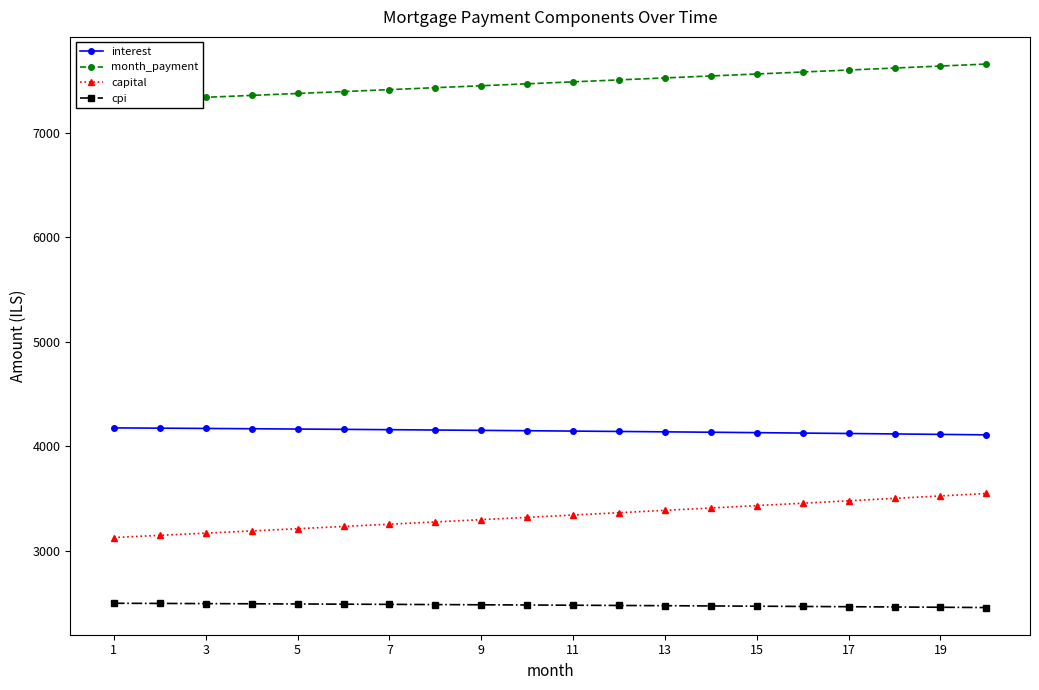

True or false: cpi has a value of 3659.9 at 15.

False